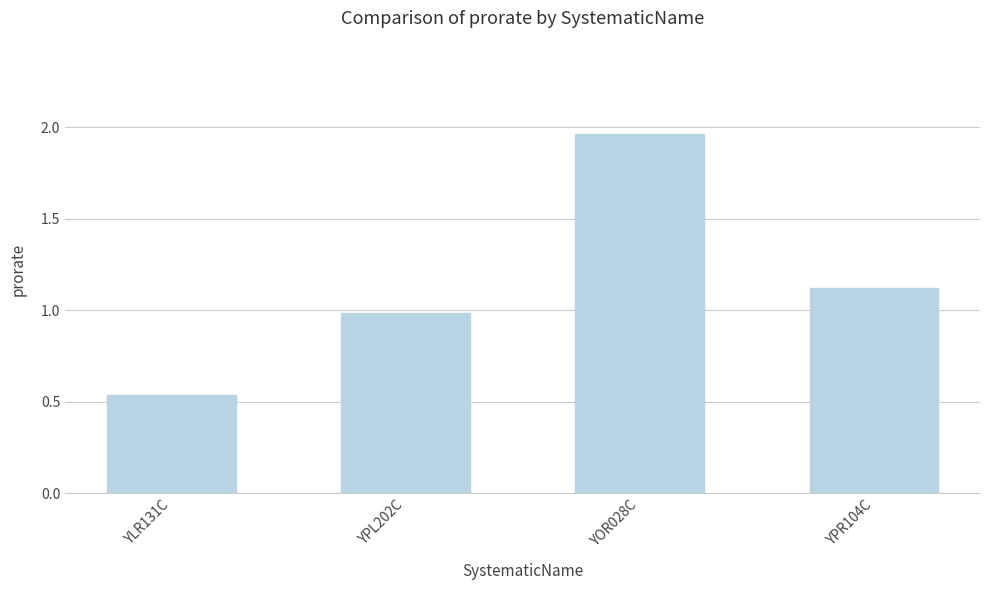

How many data points are above 1?

2